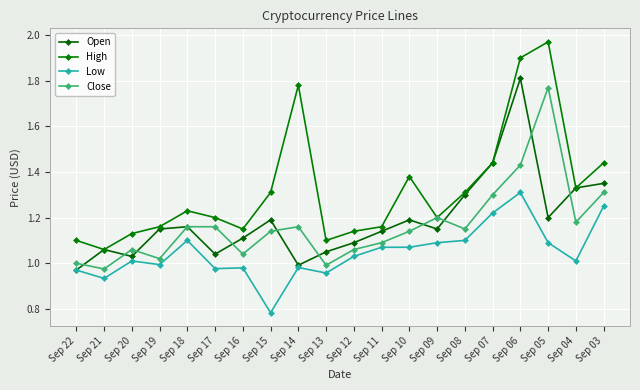

At which category is the sum across all series the highest?

Sep 06